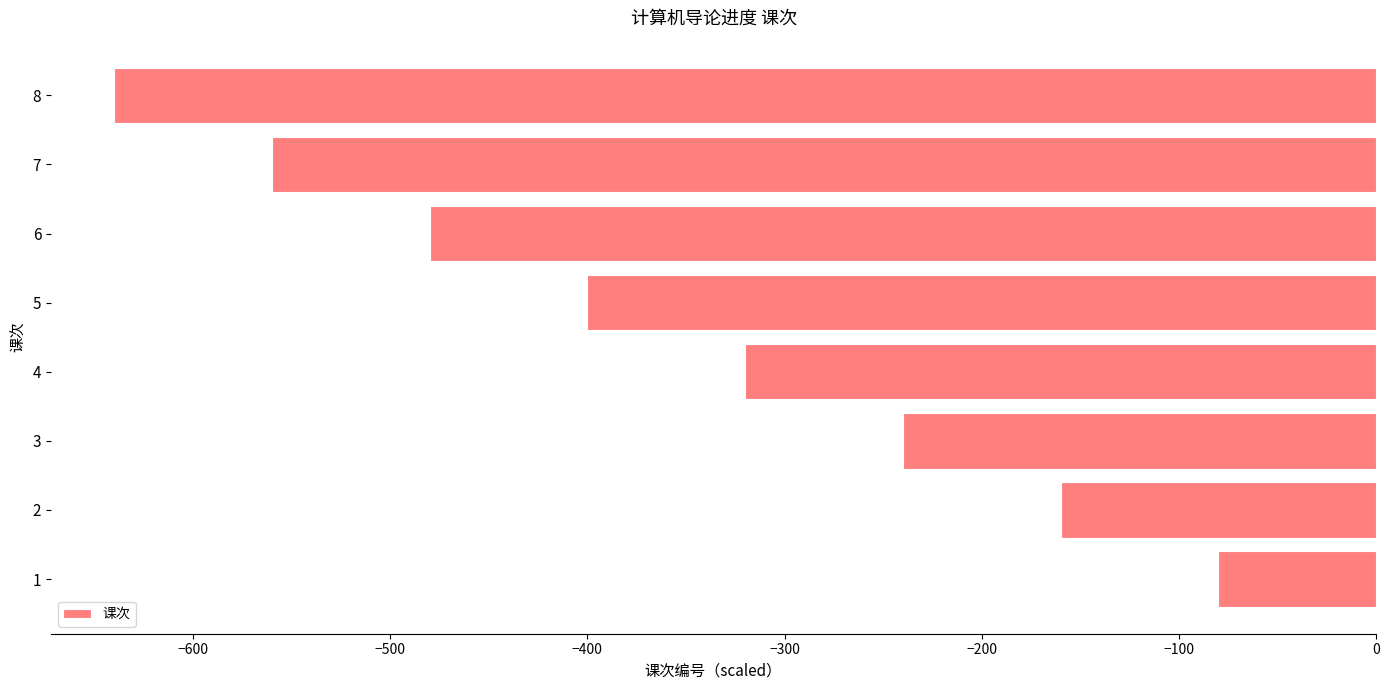

At which label is the value closest to -360?

4